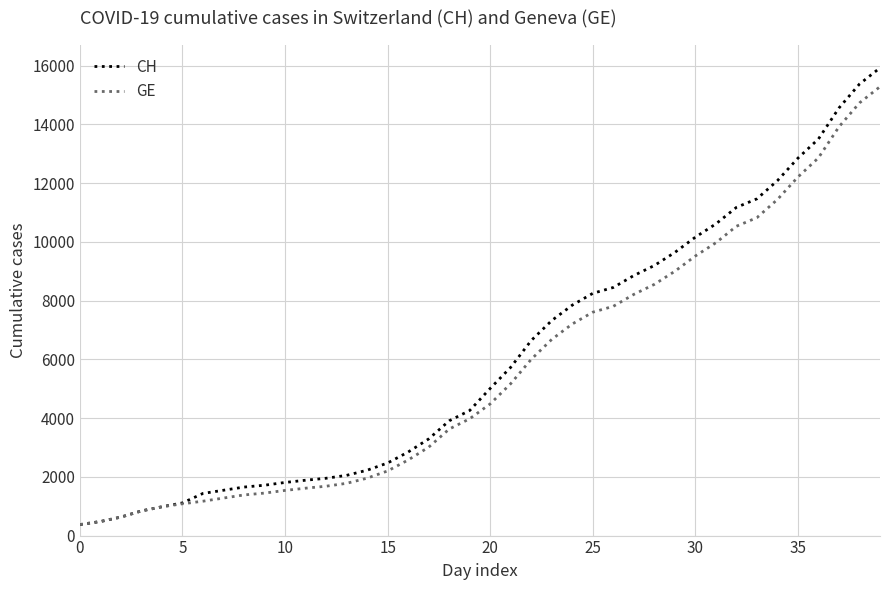

What is the lowest value of the GE series?

375